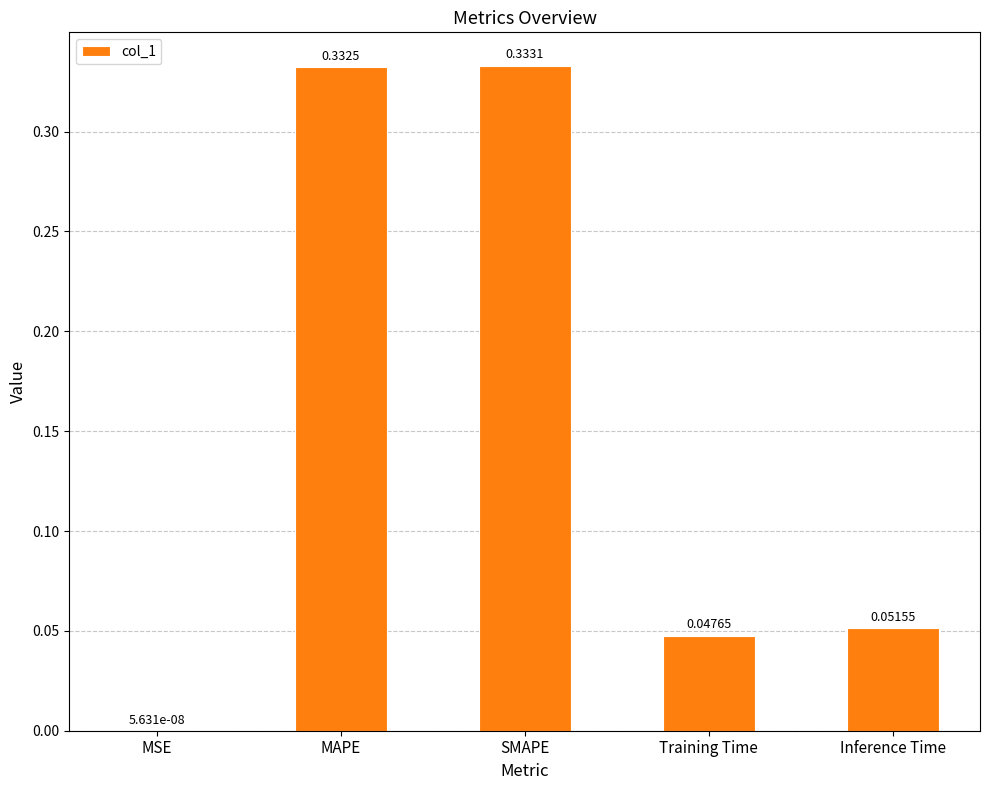

Between Inference Time and SMAPE, which is larger?

SMAPE